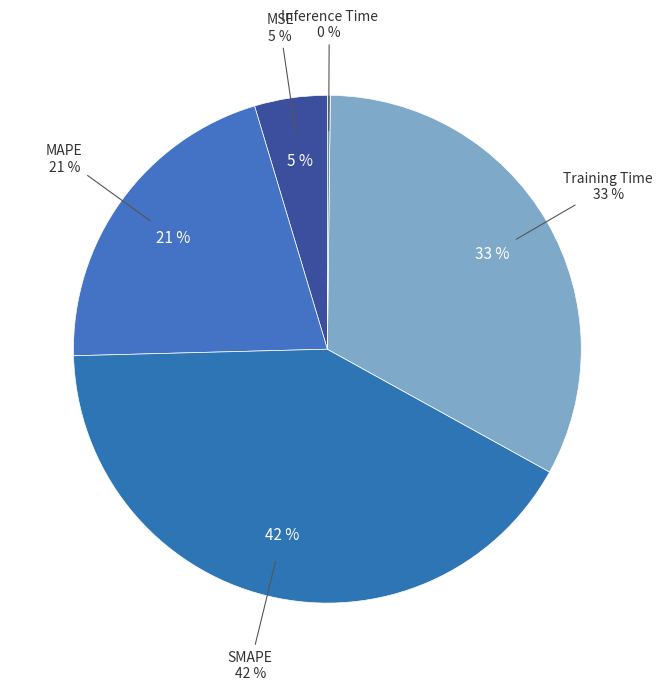

The SMAPE slice represents 42% of the pie. True or false?

True